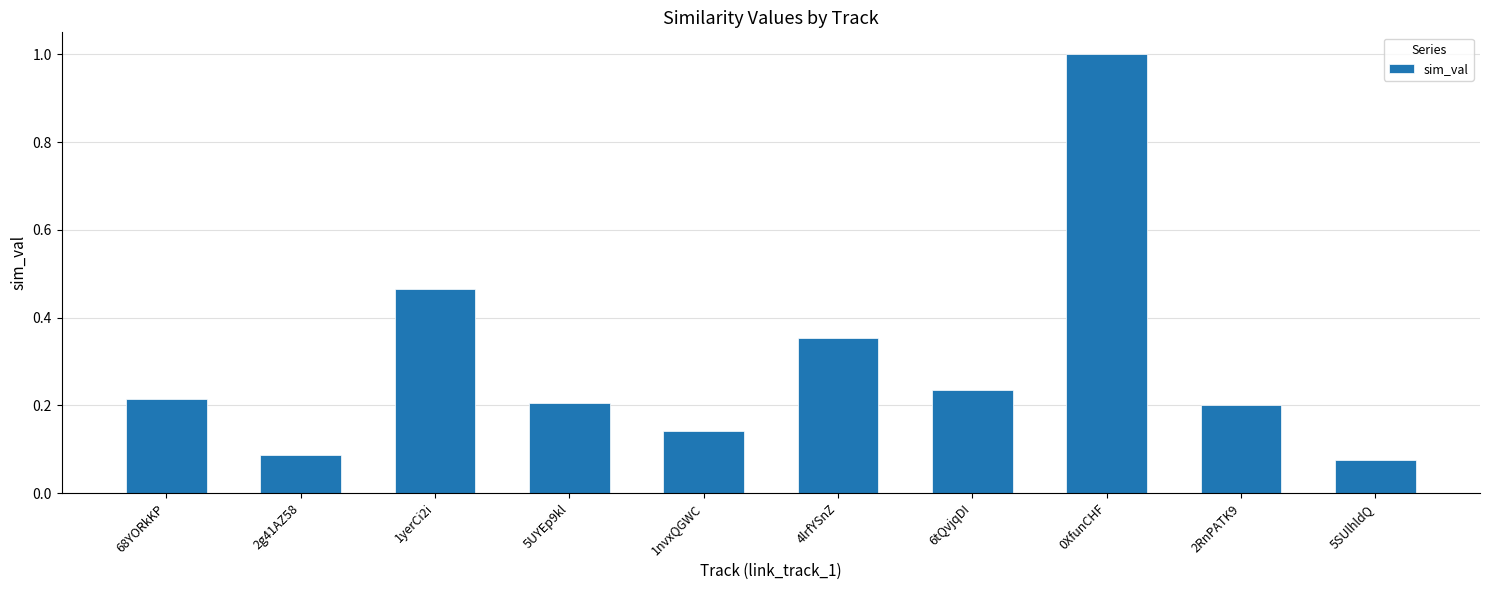

At which label is the value closest to 0?

5SUlhldQ